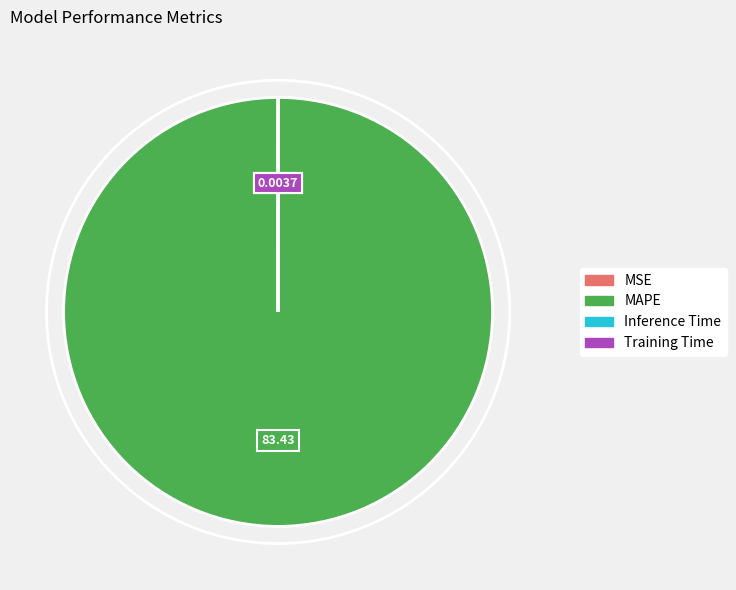

What is the largest slice in the pie chart?

MAPE